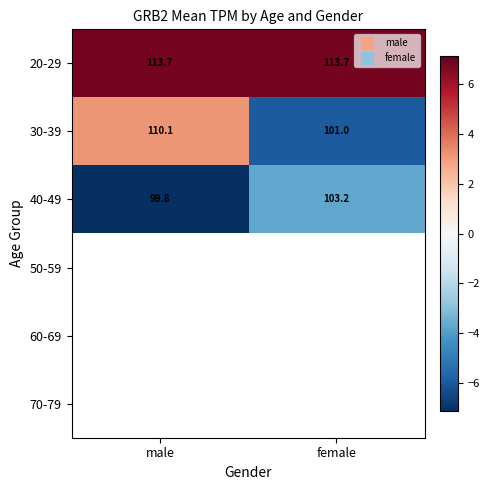

What is the greatest value displayed?

6.8